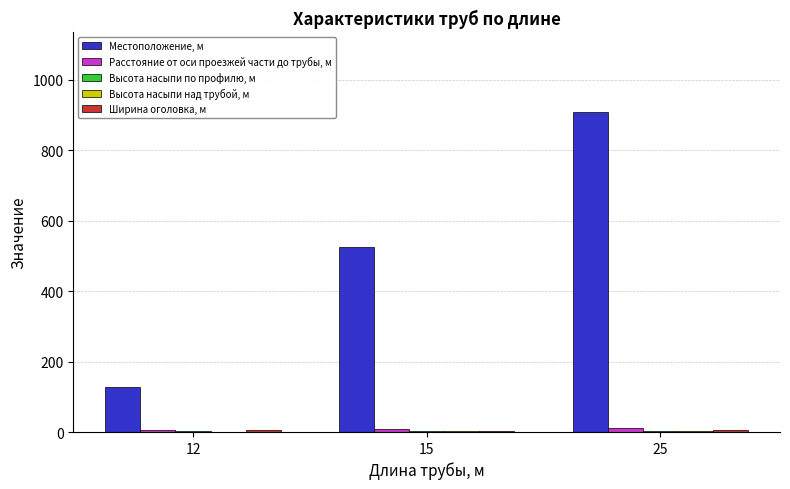

Which series has the largest total across all categories?

Местоположение, м